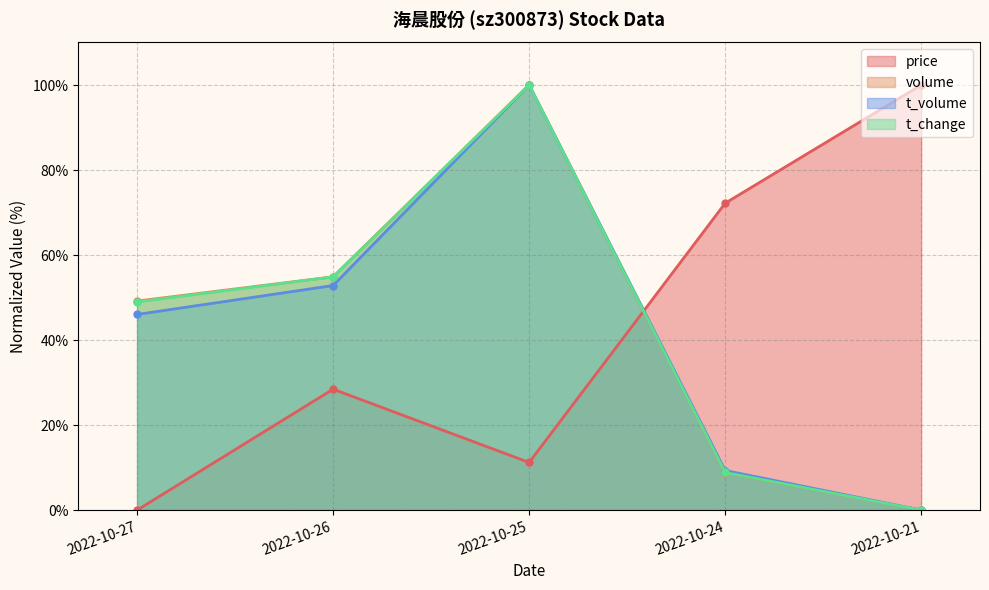

The t_volume series shows 12.3 at 2022-10-24. True or false?

False